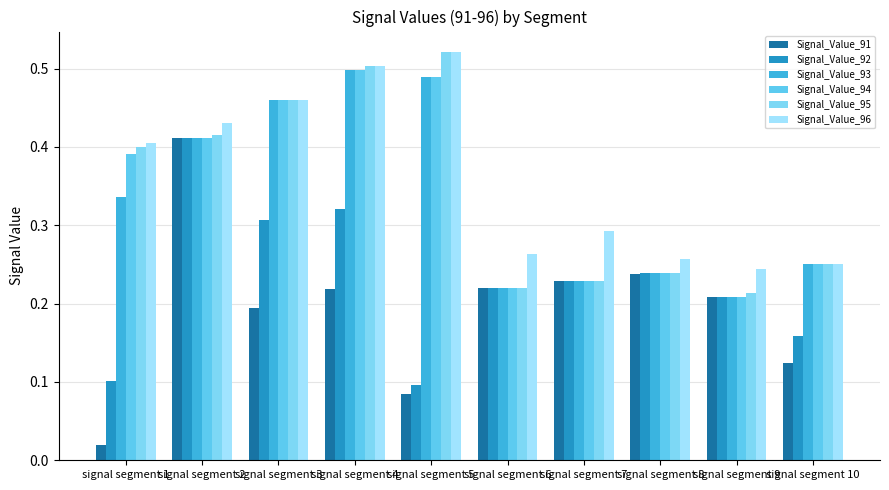

True or false: Signal_Value_92 has a value of 0.1 at signal segment 5.

True